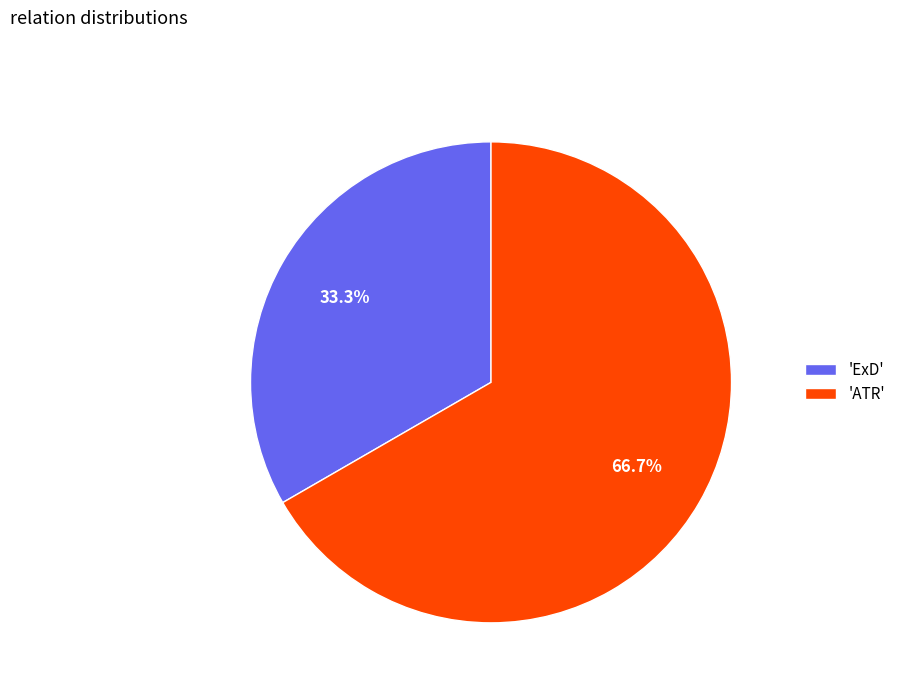

Combined, do 'ExD' and 'ATR' account for over 50%?

Yes